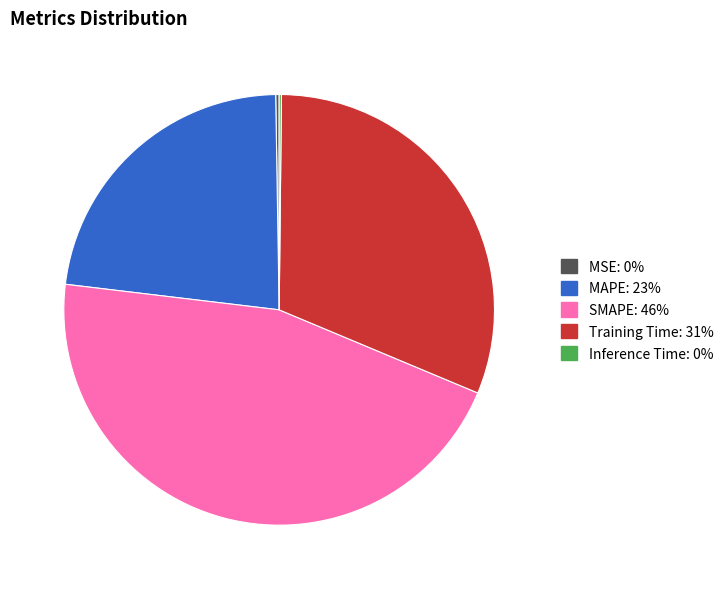

Is there a majority slice in this chart?

No